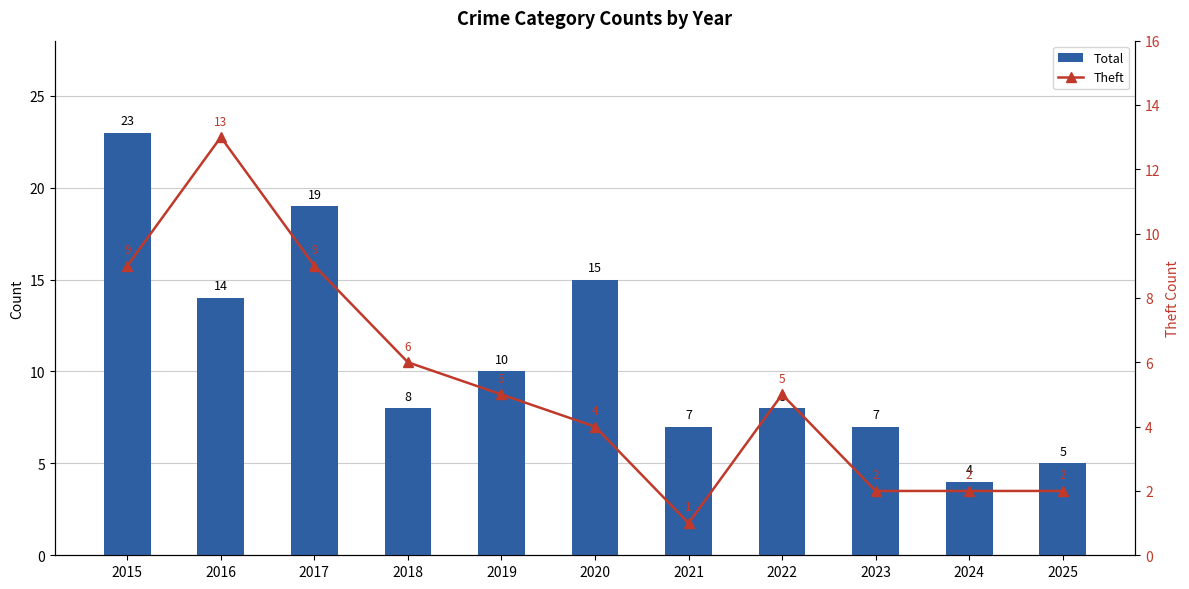

The value of Theft at 2017 is 13. True or false?

False